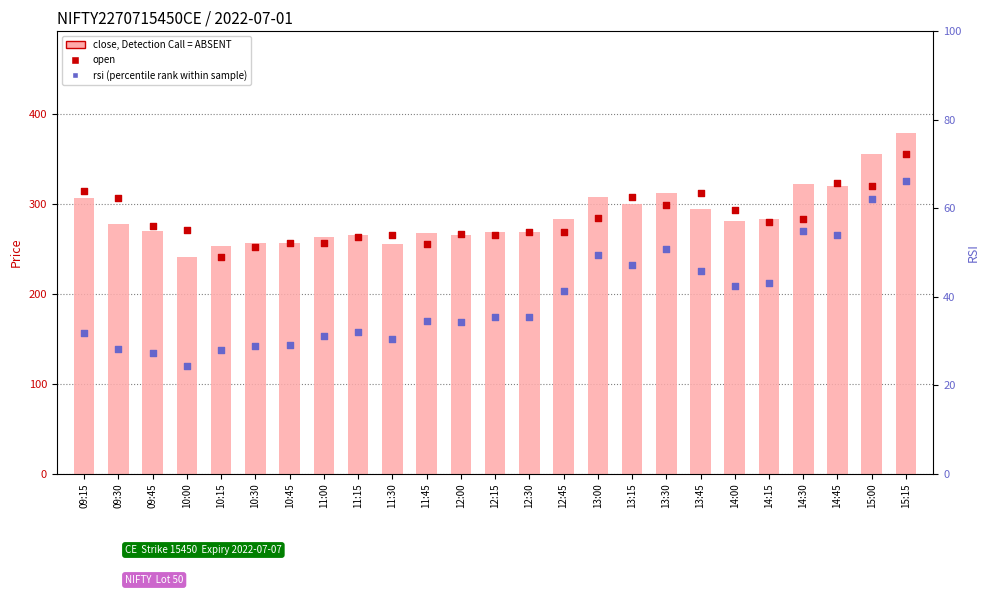

Which series reaches the maximum Y coordinate?

close, Detection Call = ABSENT